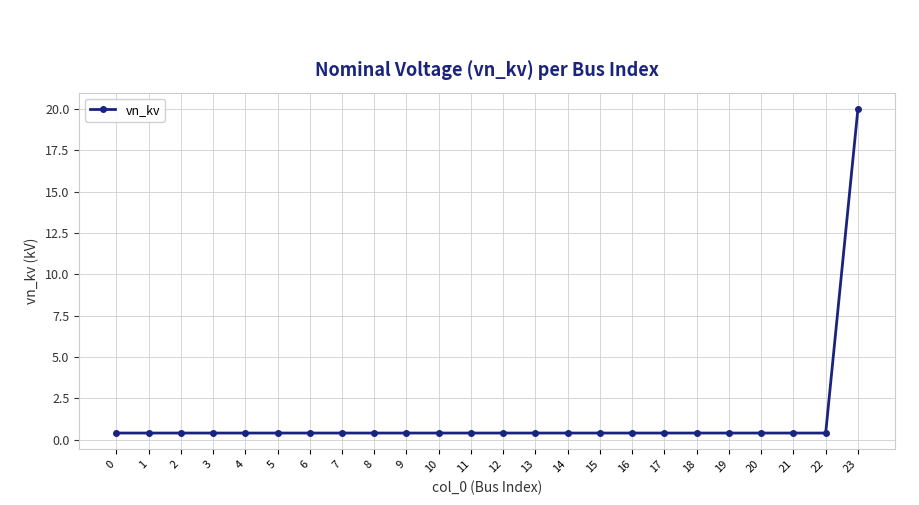

What is the maximum value shown in the chart?

20.0